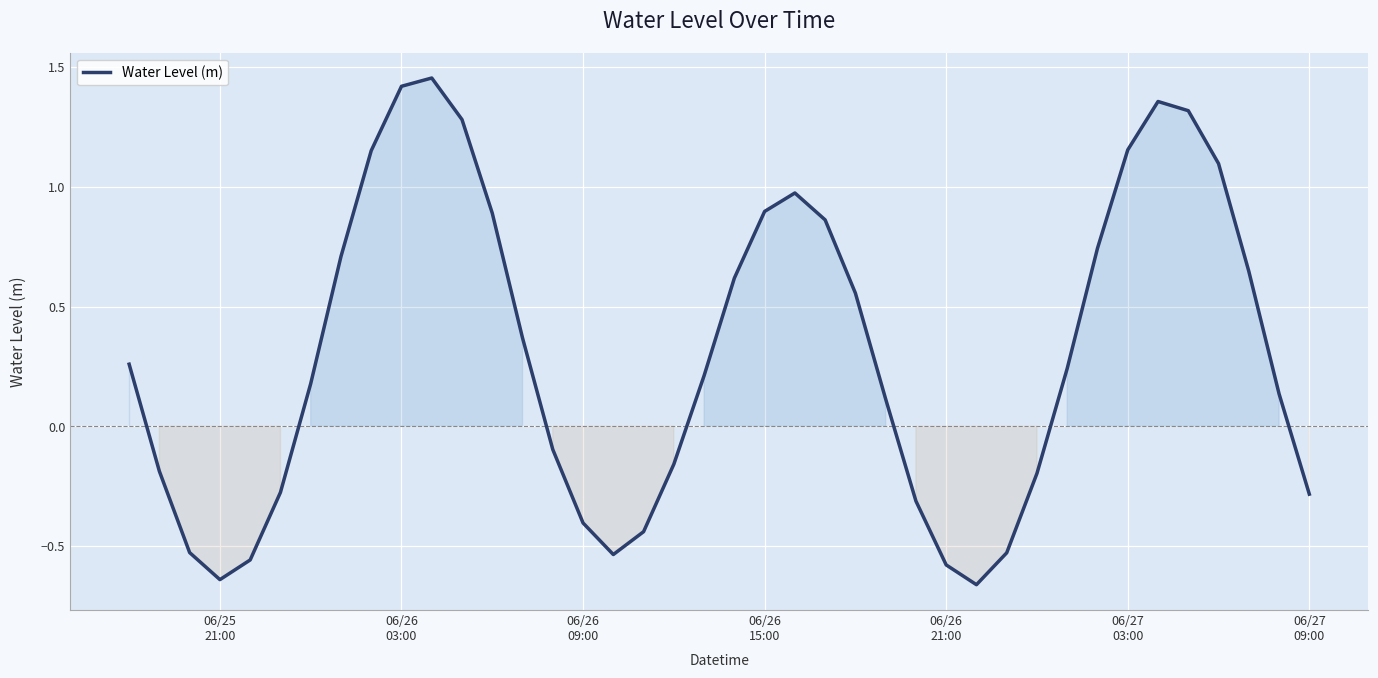

What is the difference between the maximum and minimum values?

2.1